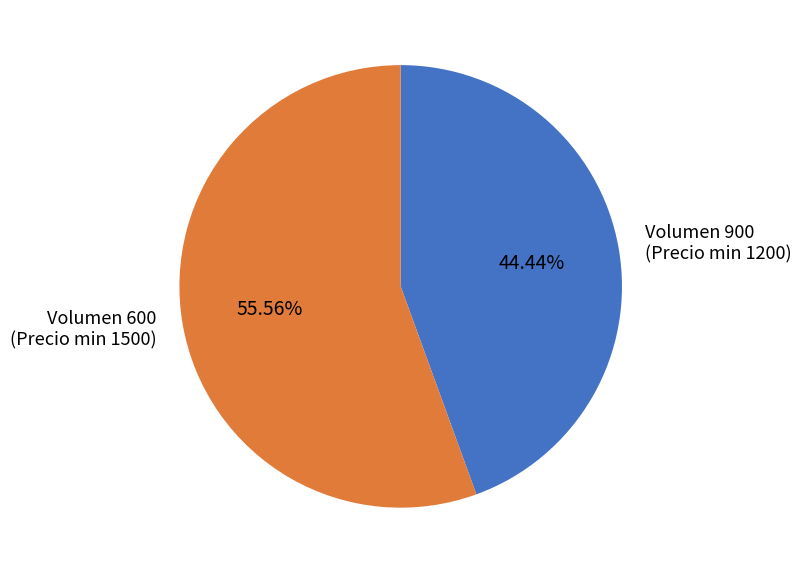

Count the number of slices in the pie.

2